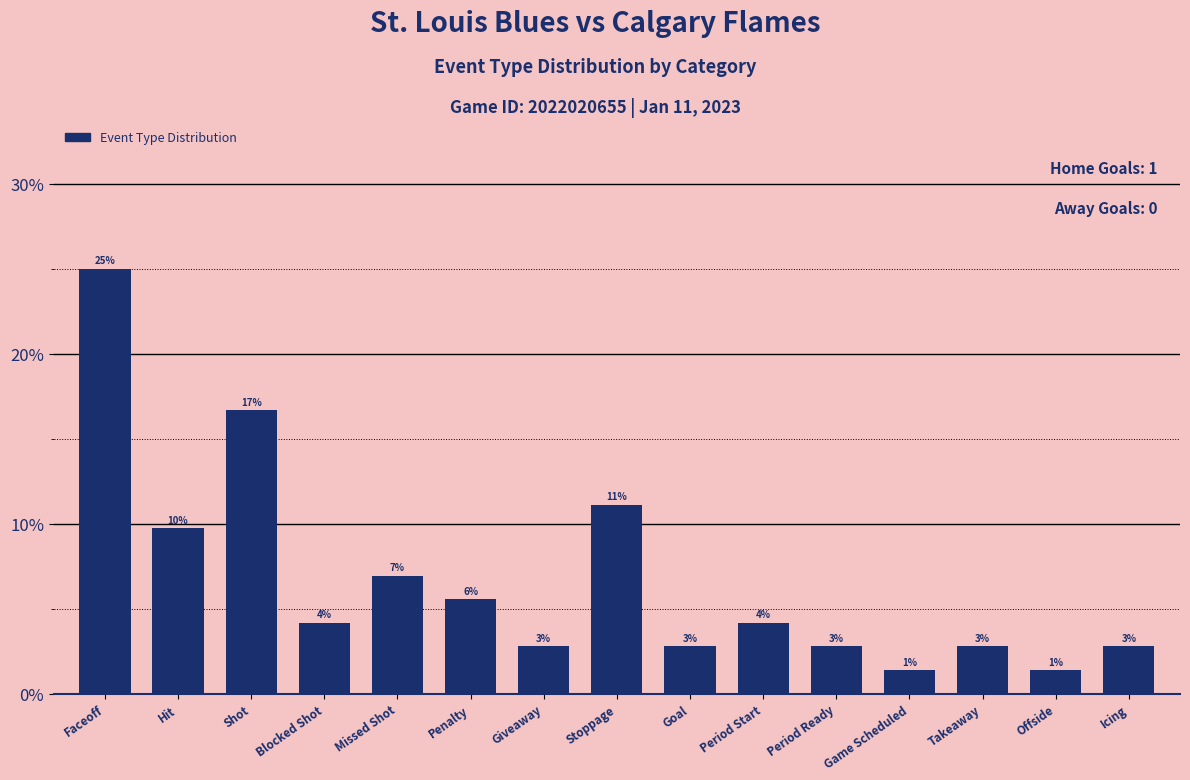

Are the bars horizontal?

No